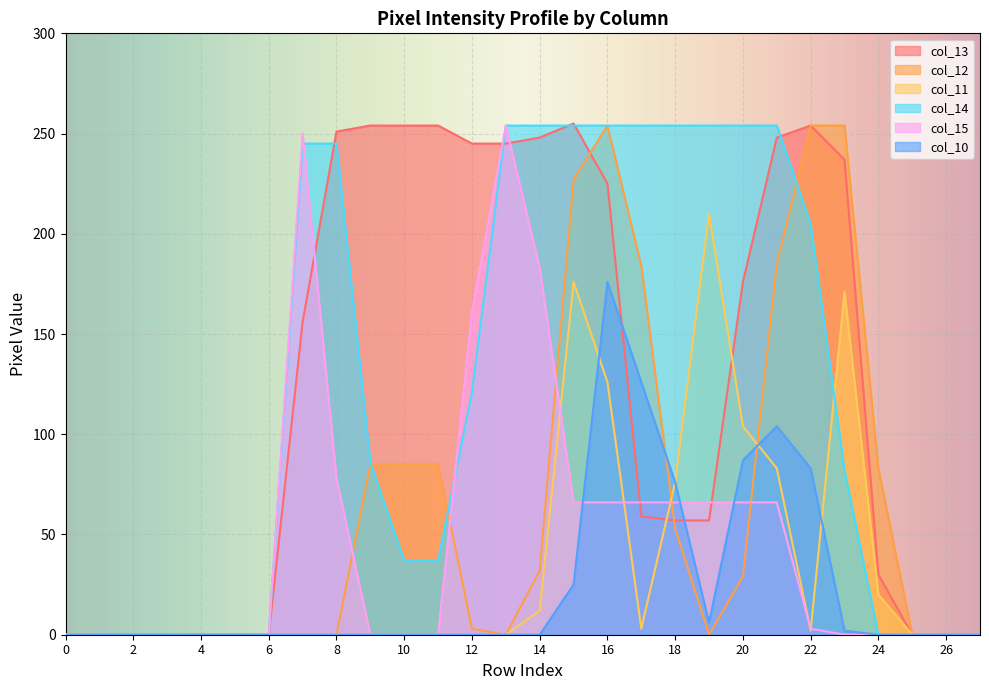

What are all the series names shown in the legend?

col_13, col_12, col_11, col_14, col_15, col_10